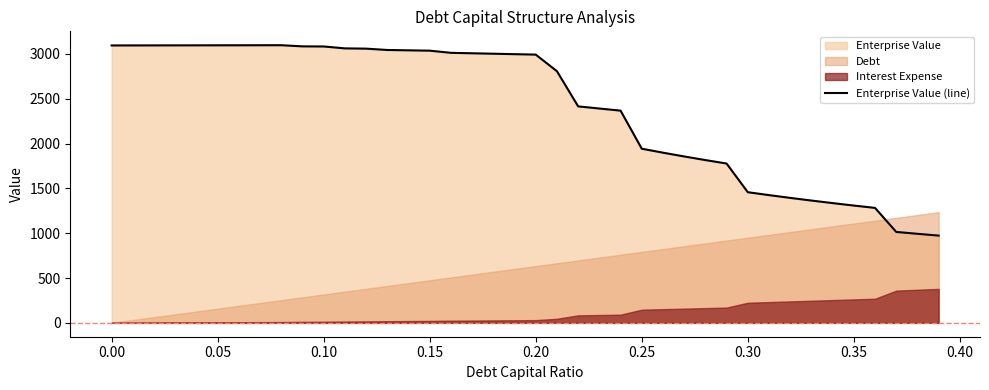

What is the lowest value of the Enterprise Value (line) series?

973.1